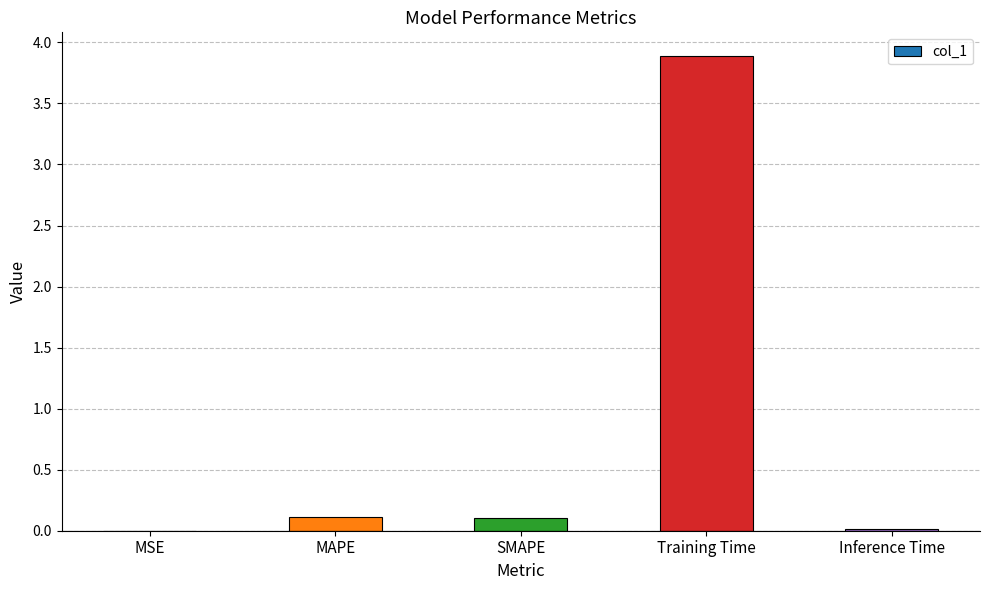

Is it true that the value at MSE is 0.0?

True